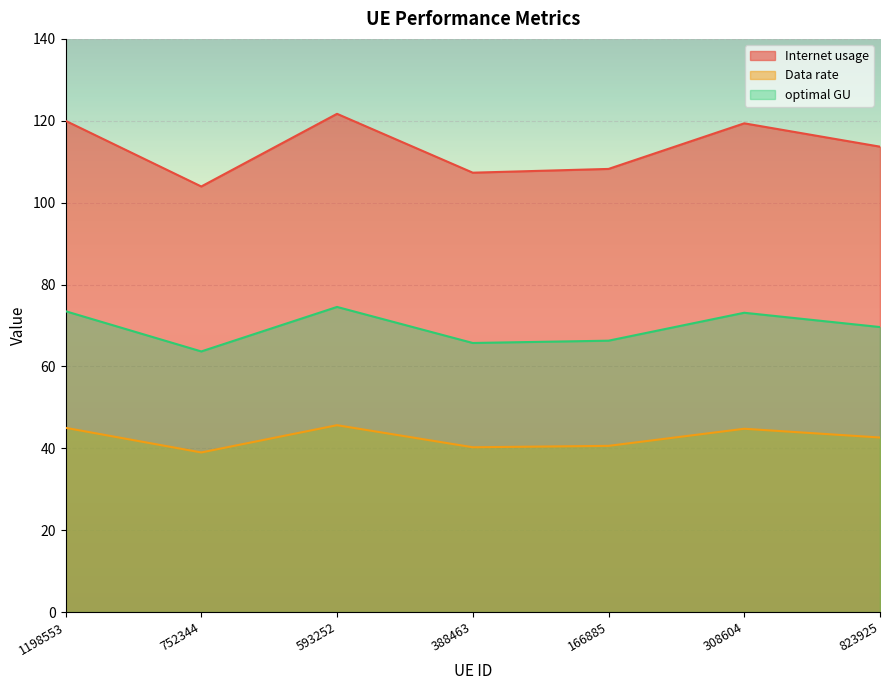

What is the minimum value shown in the chart?

39.0